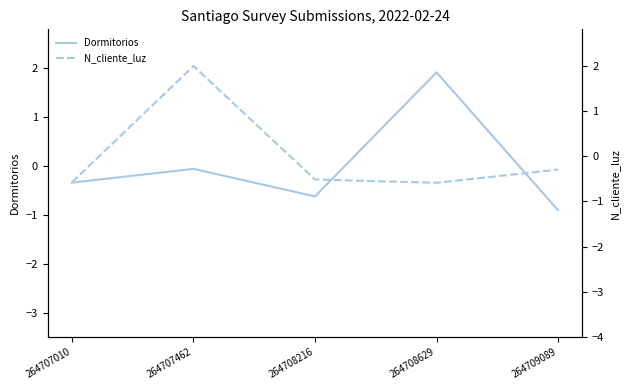

How many series are shown in this chart?

2